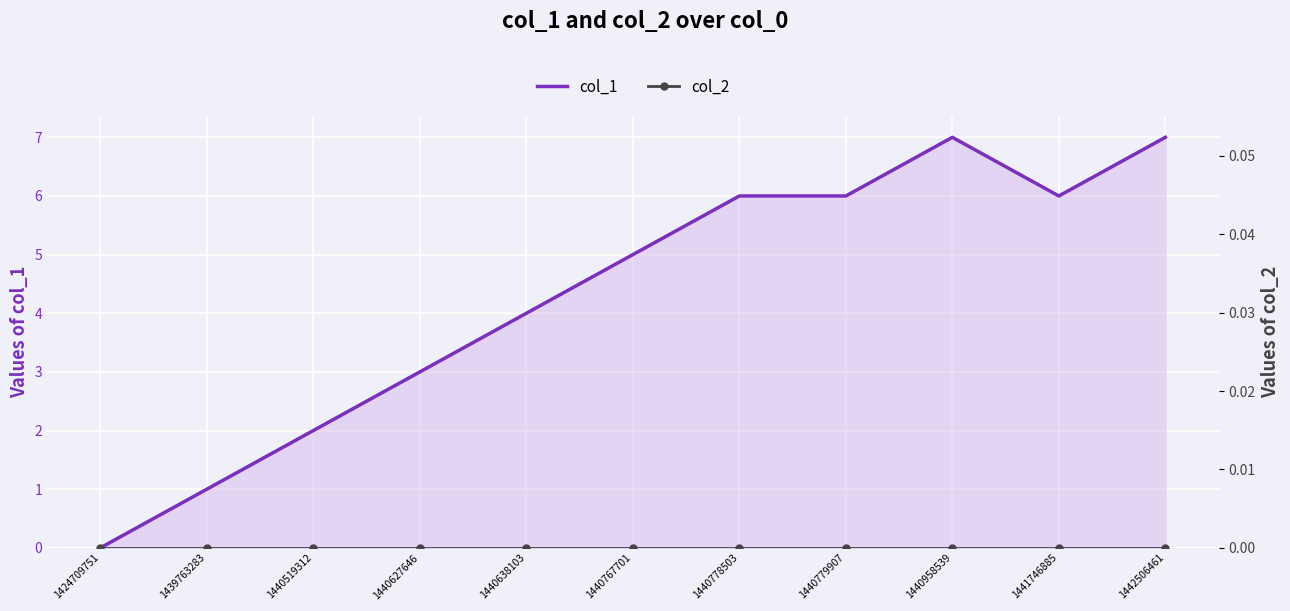

What is the difference between the maximum and minimum values in the col_1 series?

7